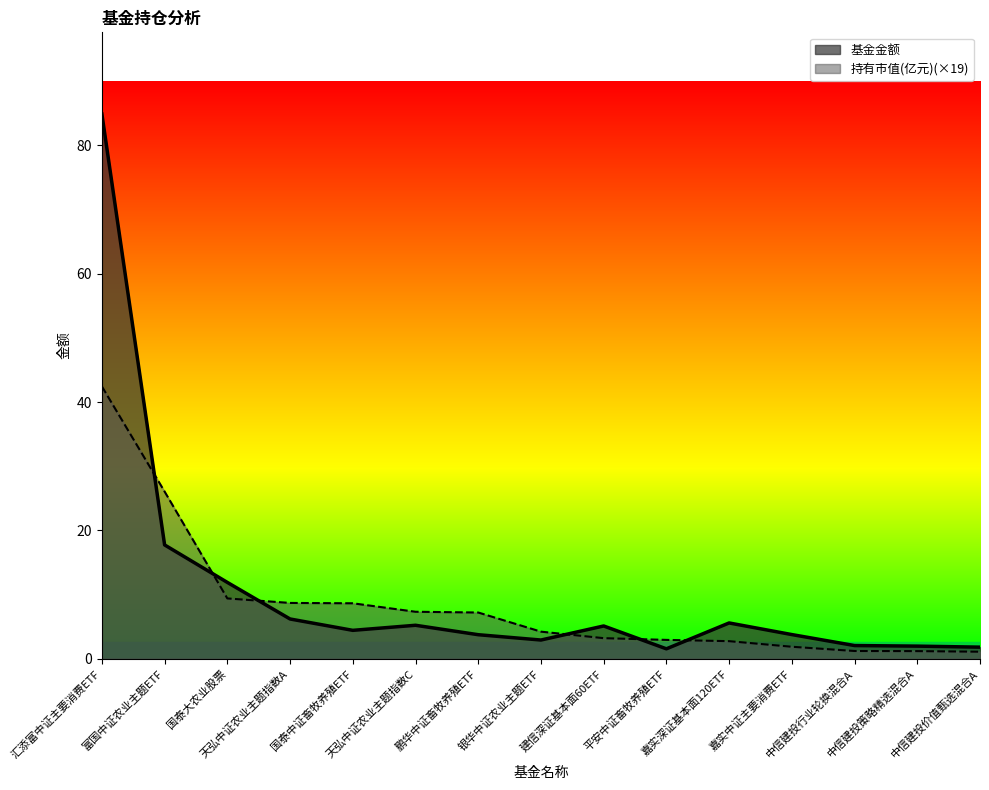

How many categories are shown in the chart?

15